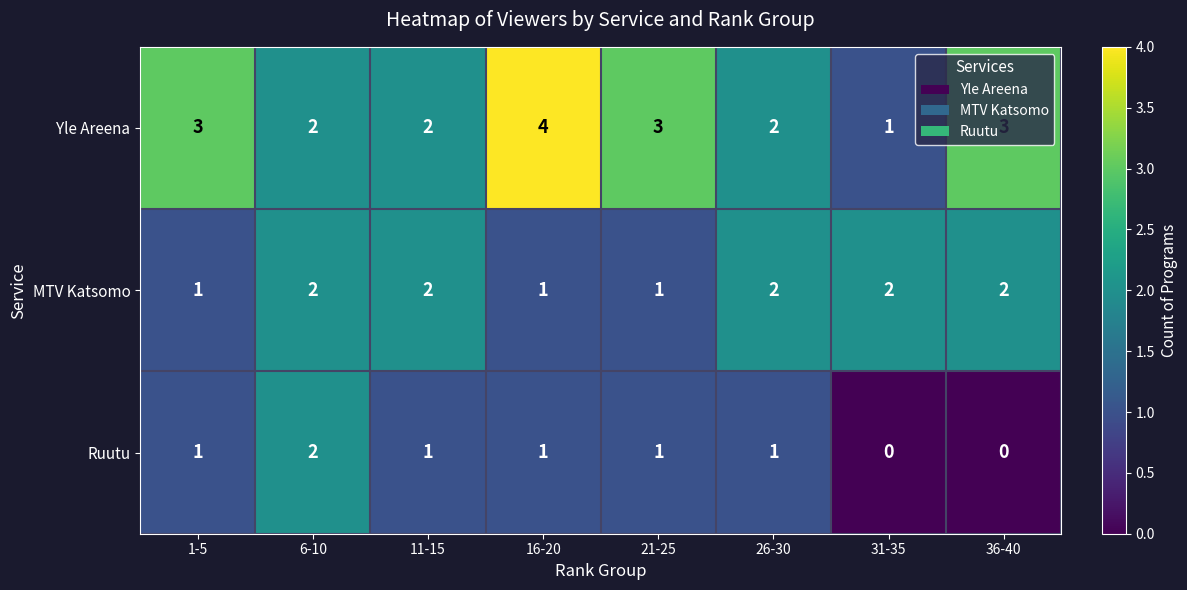

What is the sum of the Yle Areena values at 16-20 and 6-10?

6